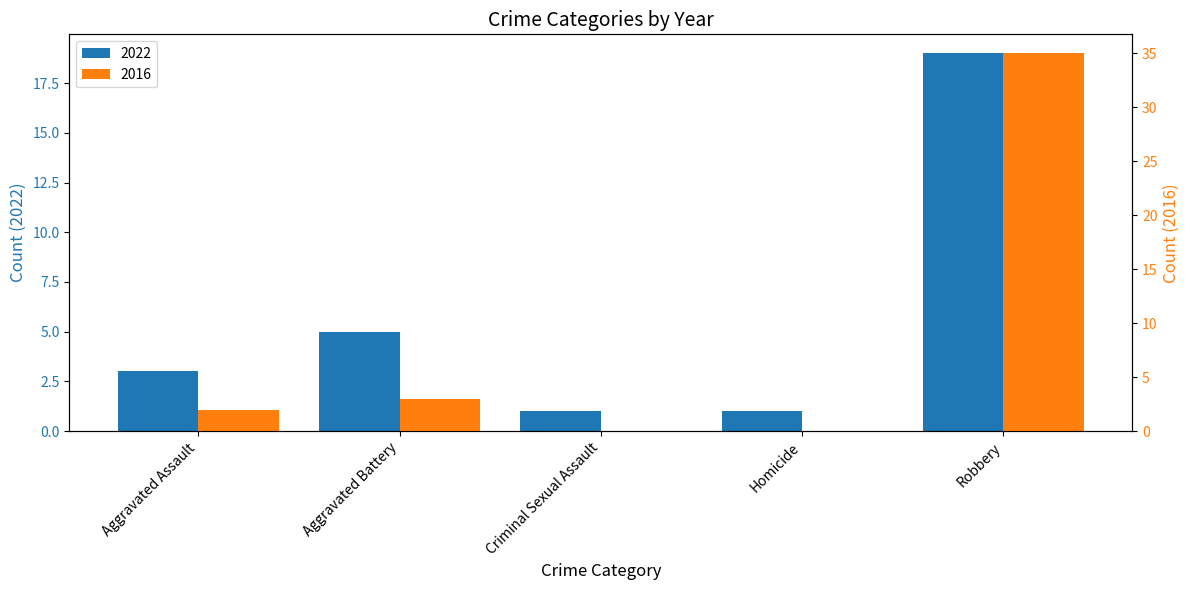

Which series has the widest spread of values?

2016